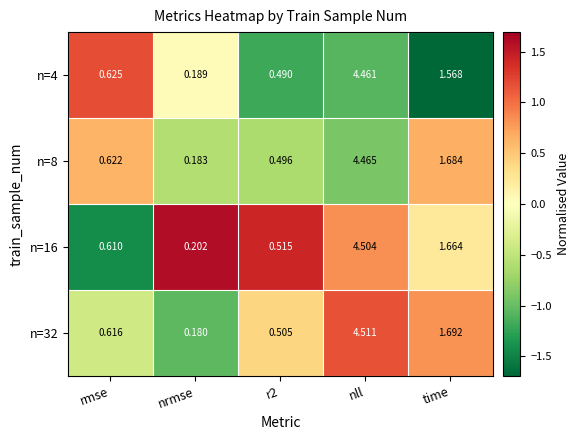

Which category has the lowest value in the n=16 series?

nrmse